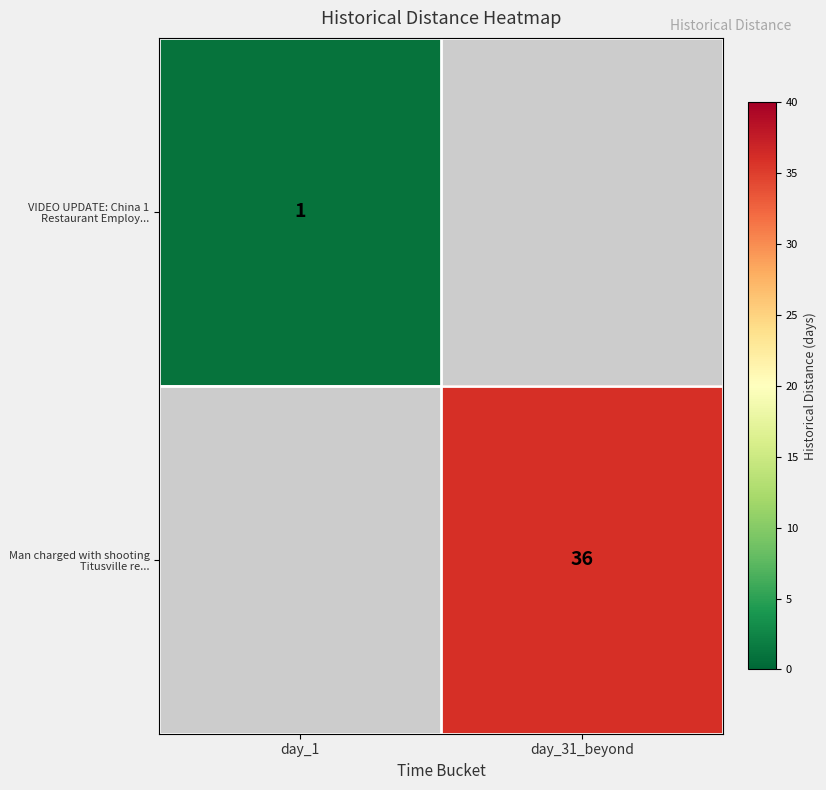

True or false: Man charged with shooting Titusville re... has a value of 61 at day_31_beyond.

False